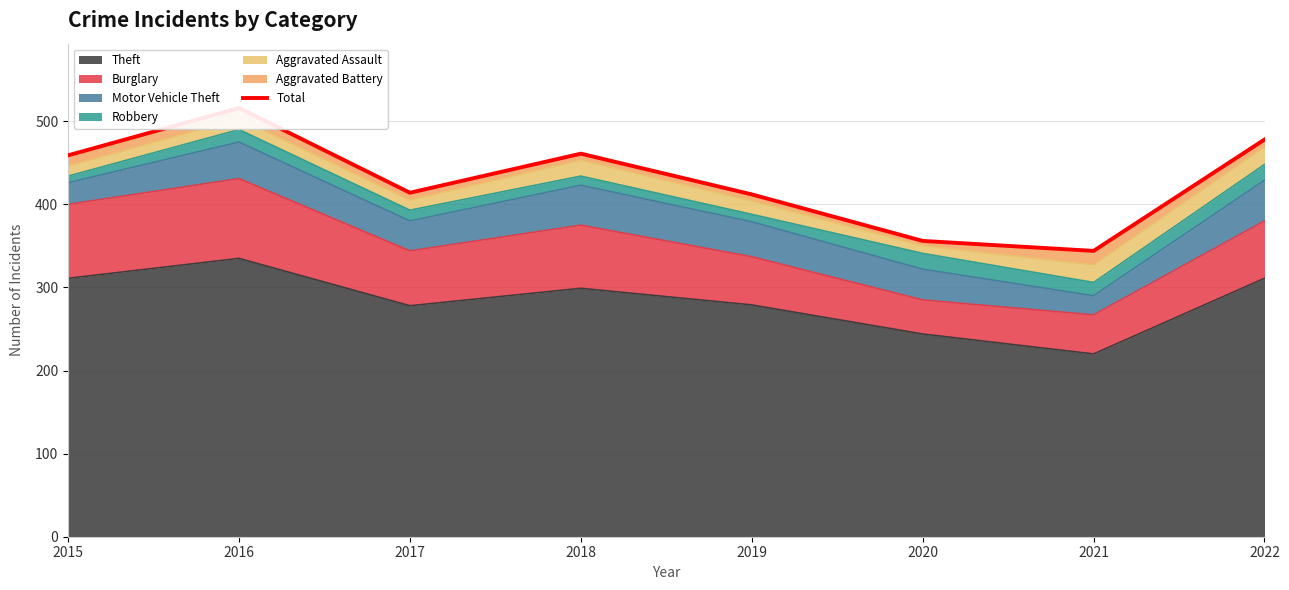

What is the maximum value shown in the chart?

516